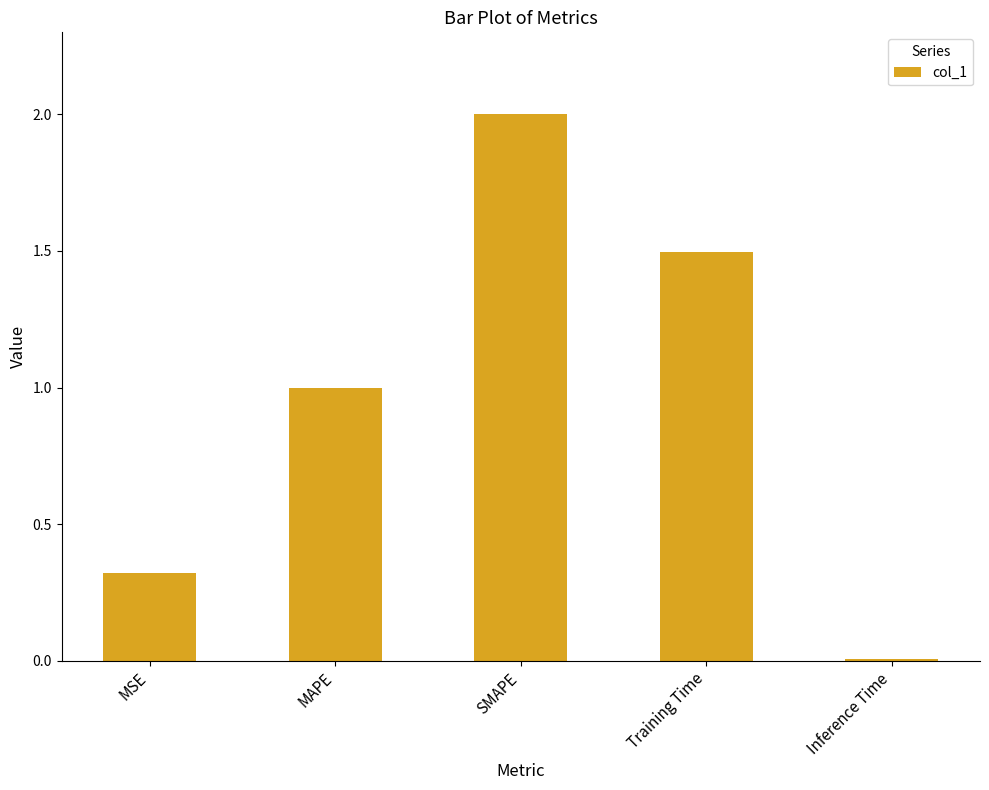

Rank the categories by value from highest to lowest.

SMAPE, Training Time, MAPE, MSE, Inference Time